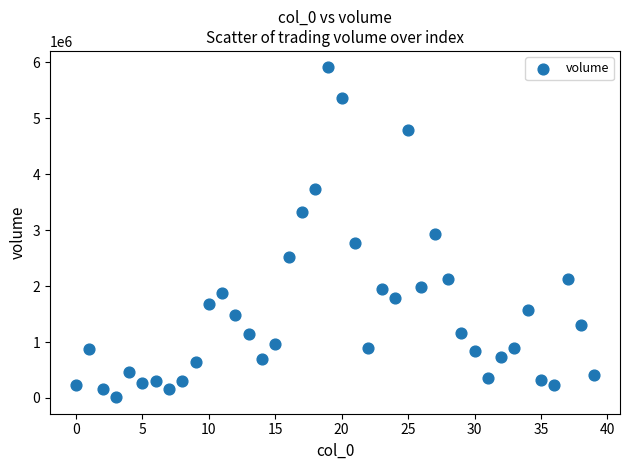

What is the range of Y values (max minus min)?

5897941.8